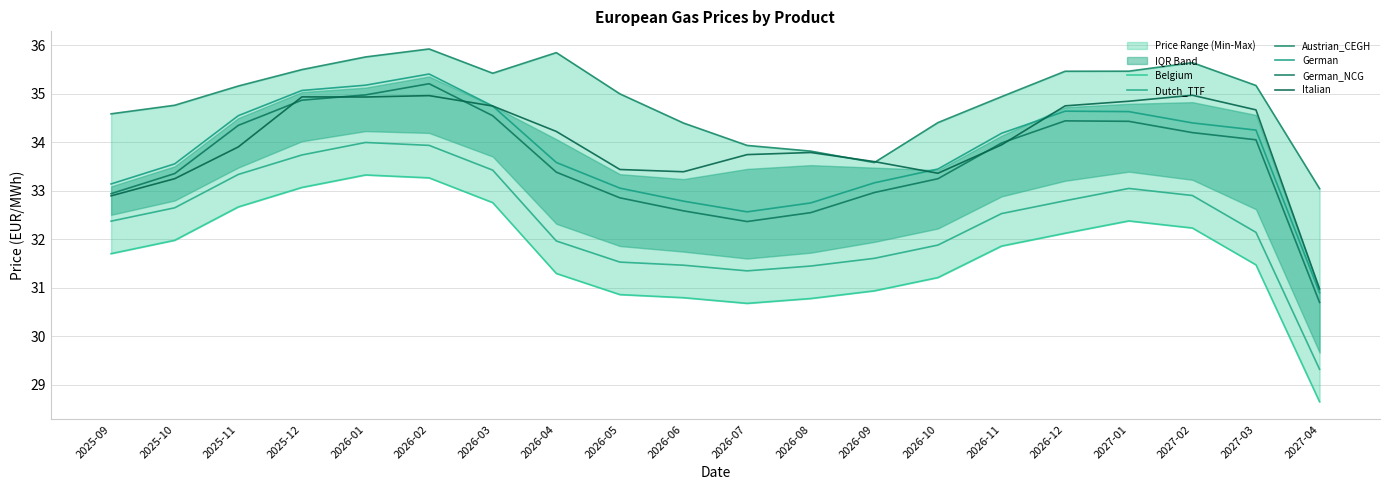

What is the sum of the Austrian_CEGH values at 2025-09 and 2025-11?

69.8